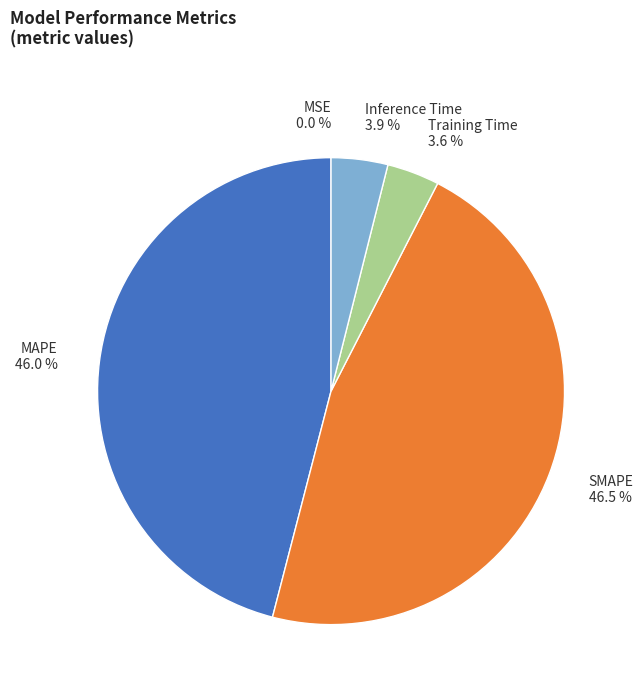

Is there any slice that represents more than half of the pie?

No